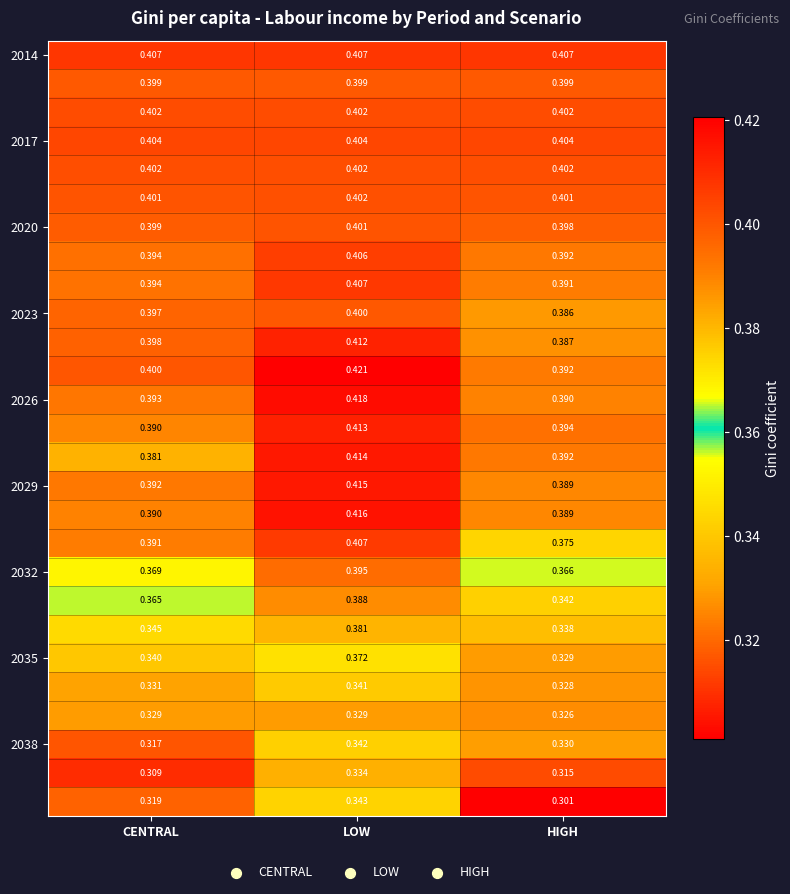

At which category is the sum across all series the highest?

LOW